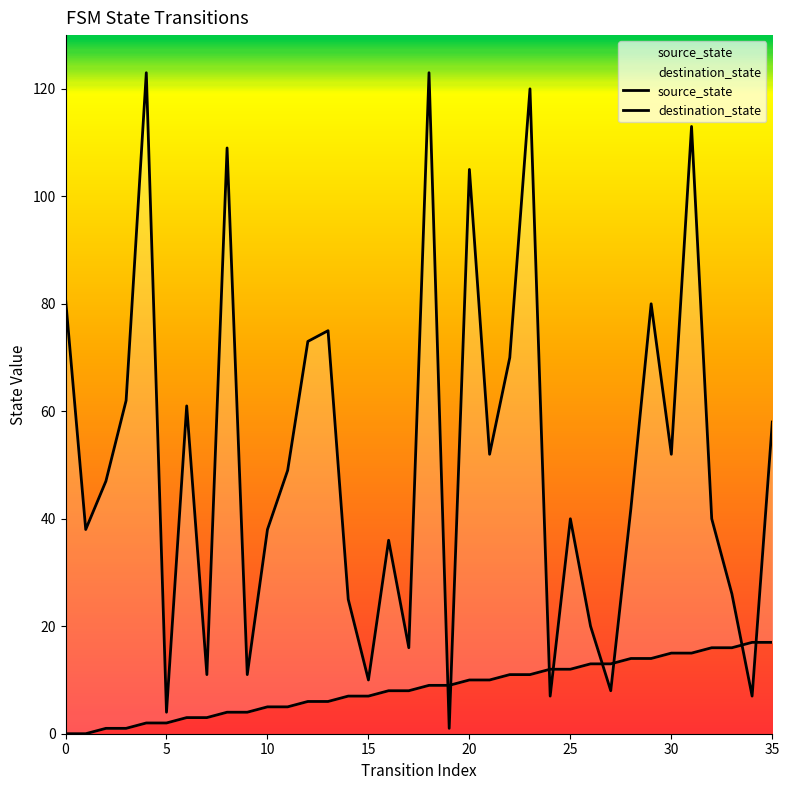

Which category has the highest value in the destination_state series?

4